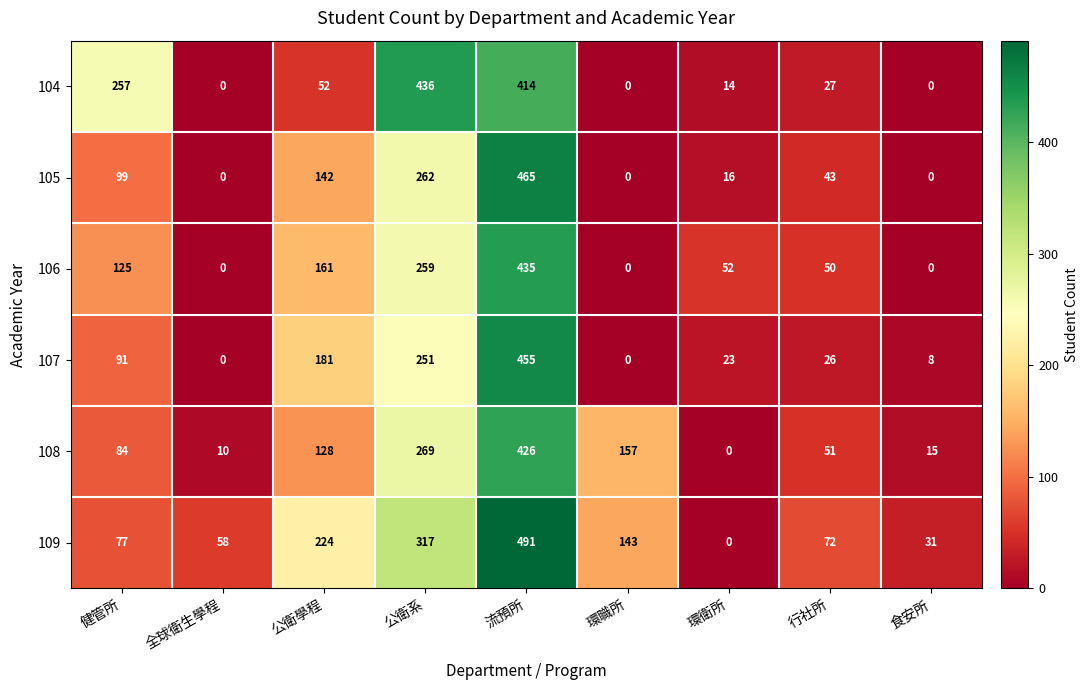

Which series has the largest total across all categories?

109